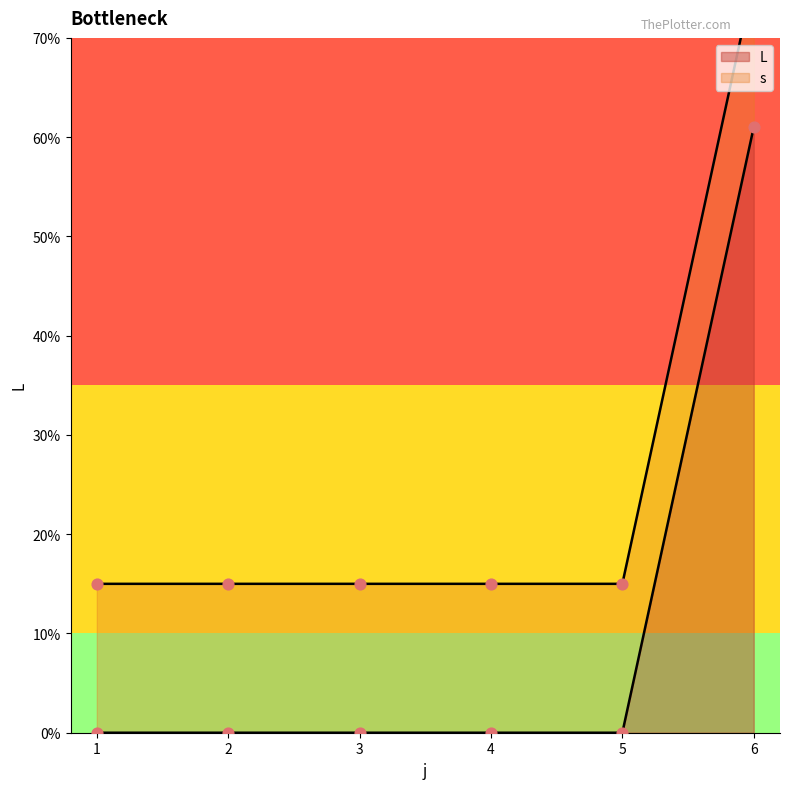

Which has a higher value, 2 or 6?

6